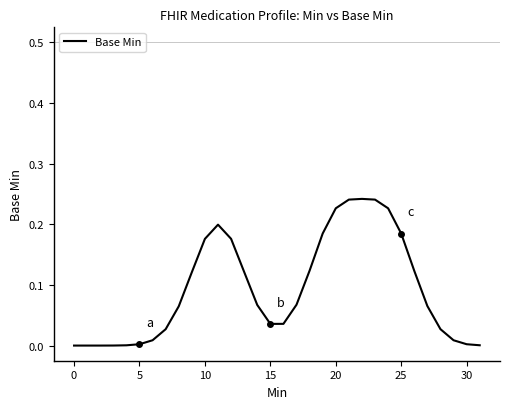

How many lines are shown in the chart?

1